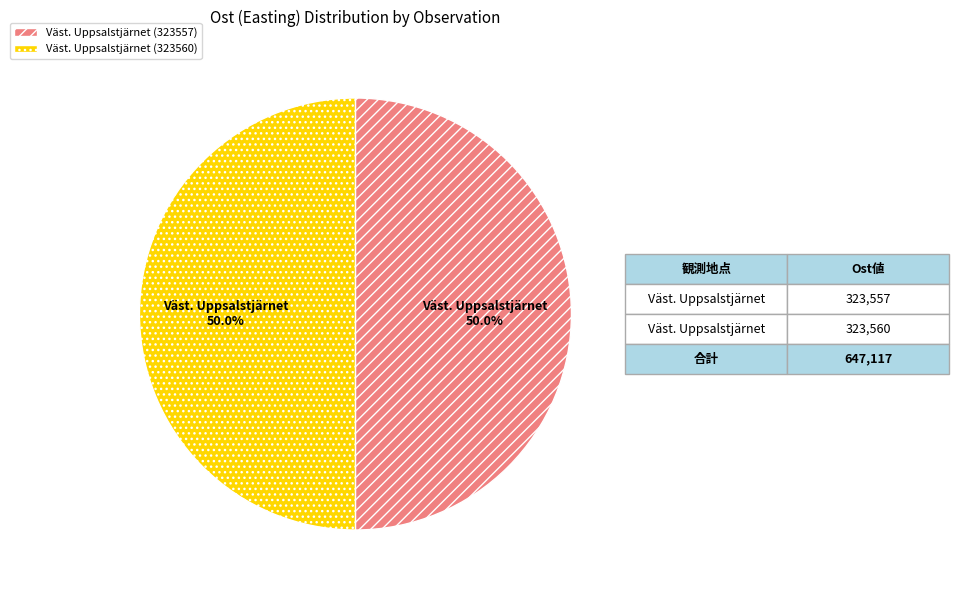

What is the ratio of the value at Väst. Uppsalstjärnet (323557) to the value at Väst. Uppsalstjärnet (323560)?

1.0